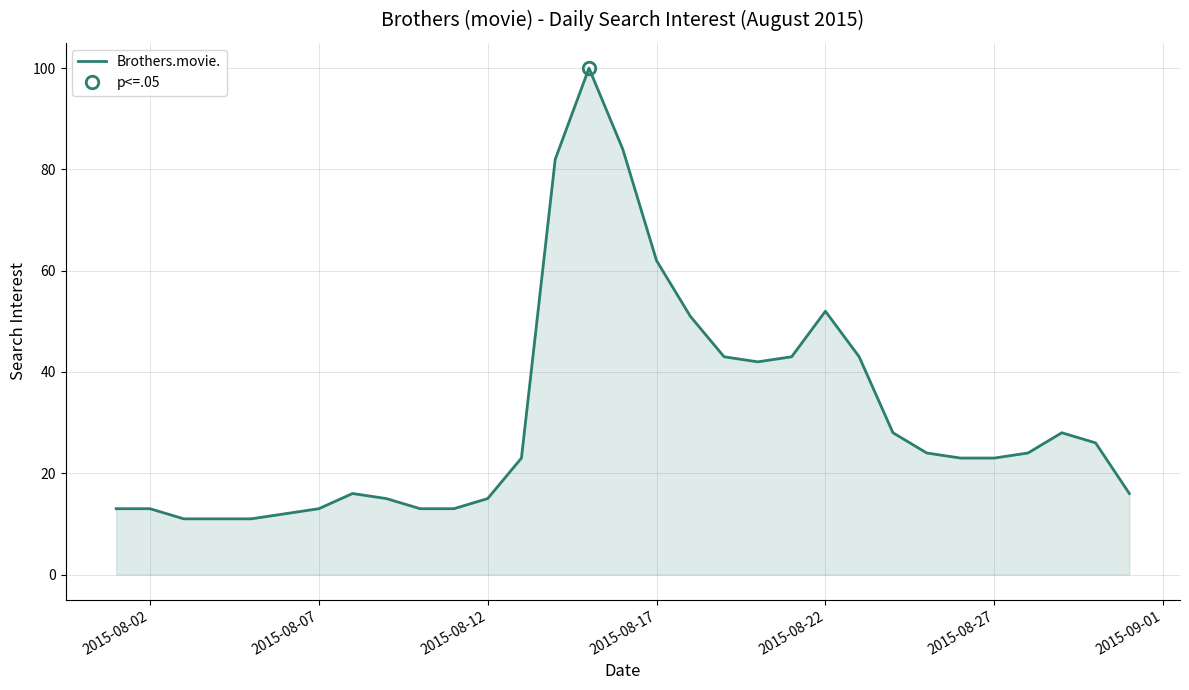

What is the highest value of the Brothers.movie. series?

100